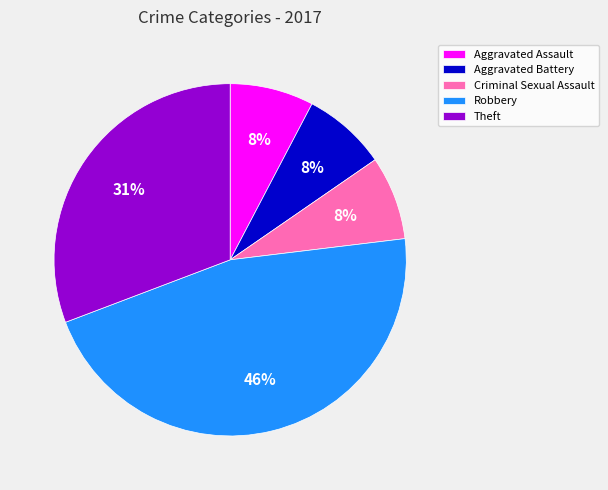

The Theft slice represents 40% of the pie. True or false?

False